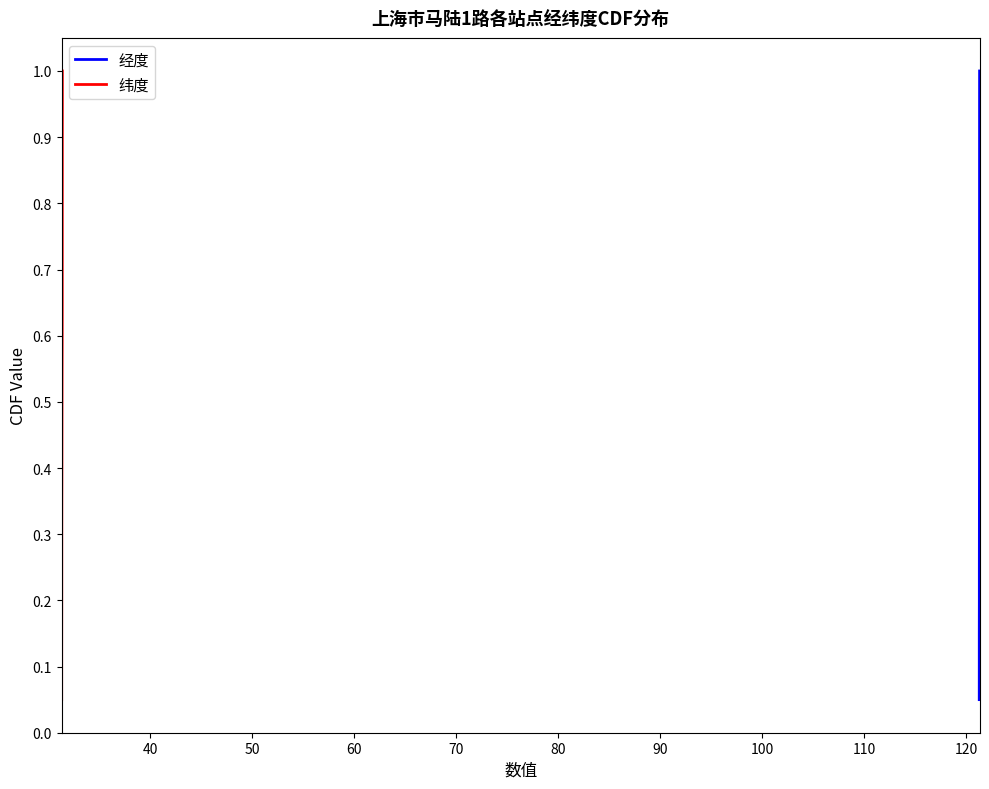

What is the maximum value for 经度?

1.0